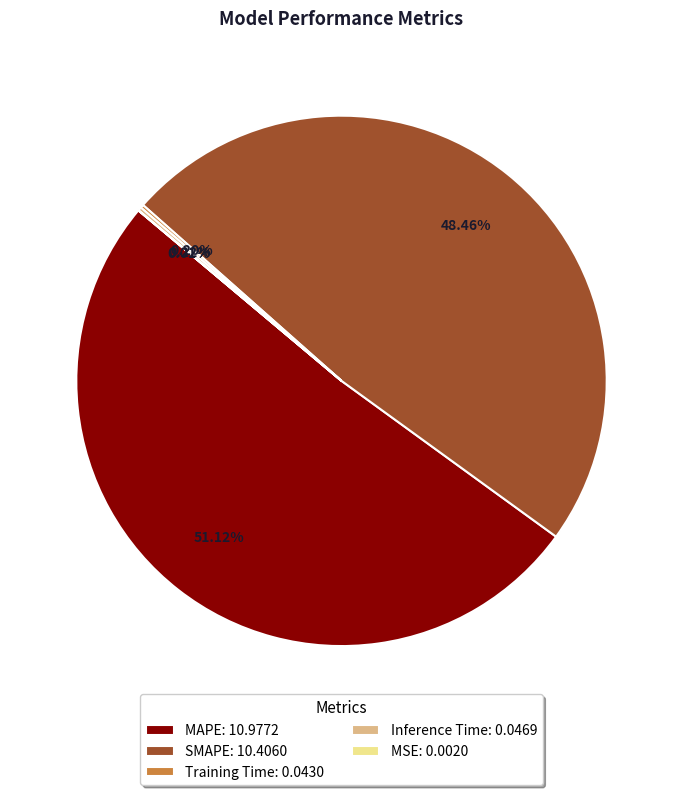

Between MAPE: 10.9772 and SMAPE: 10.4060, which is larger?

MAPE: 10.9772